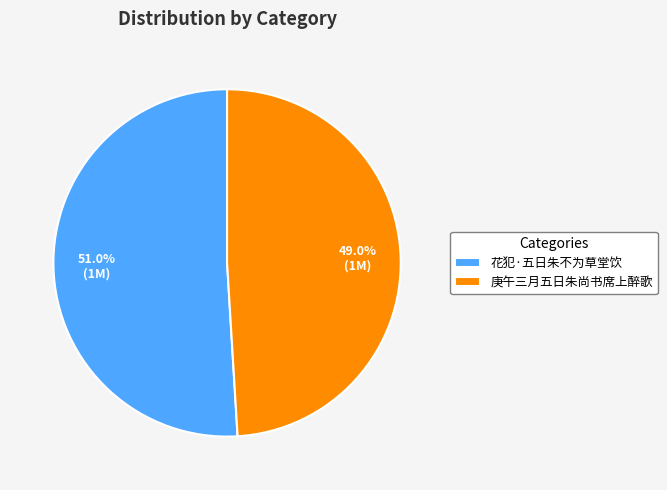

Is 庚午三月五日朱尚书席上醉歌 the majority of the pie?

No